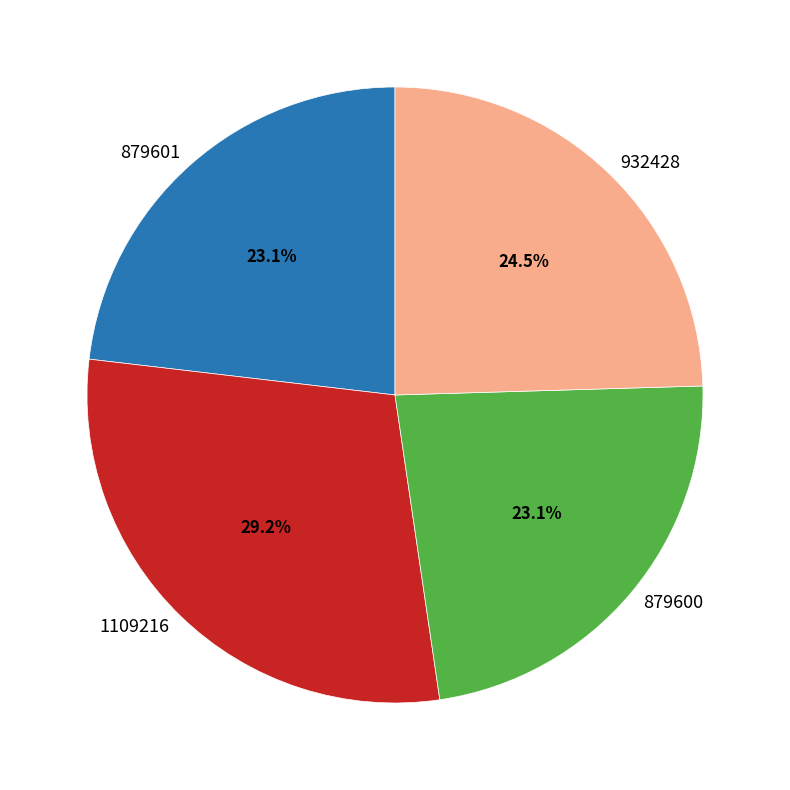

What is the ratio of the value at 879601 to the value at 879600?

1.0